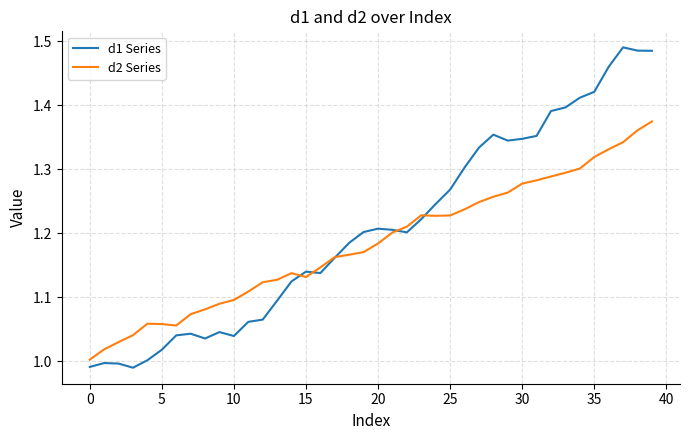

True or false: d1 Series and d2 Series intersect in this chart.

True